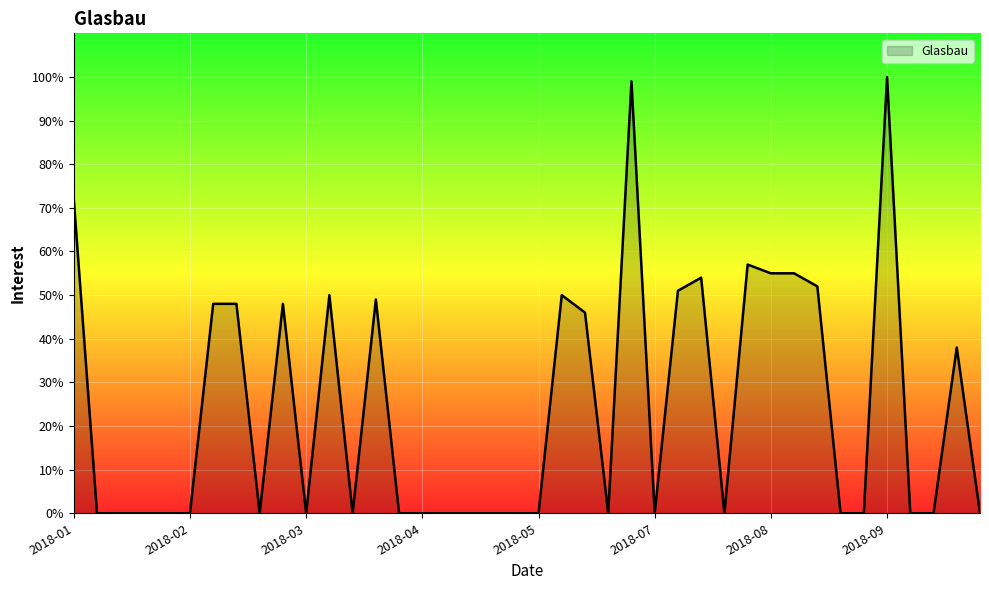

What is the difference between the maximum and minimum values?

100